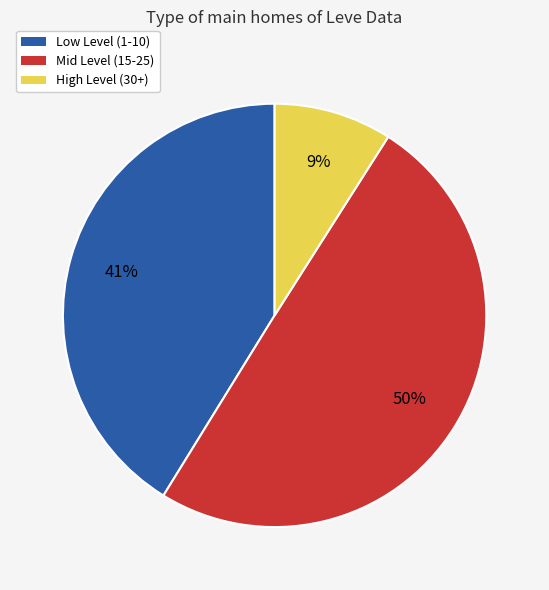

Count the number of slices in the pie.

3